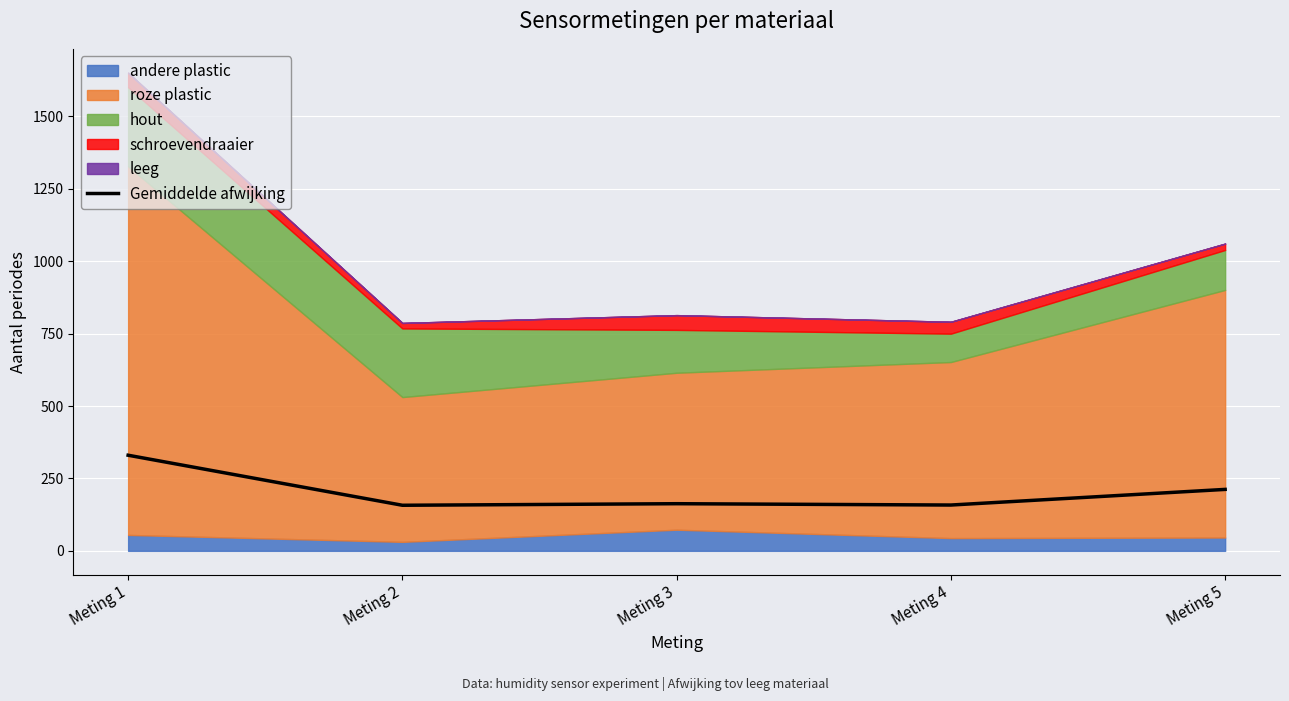

The value of Gemiddelde afwijking at Meting 2 is 269.3. True or false?

False